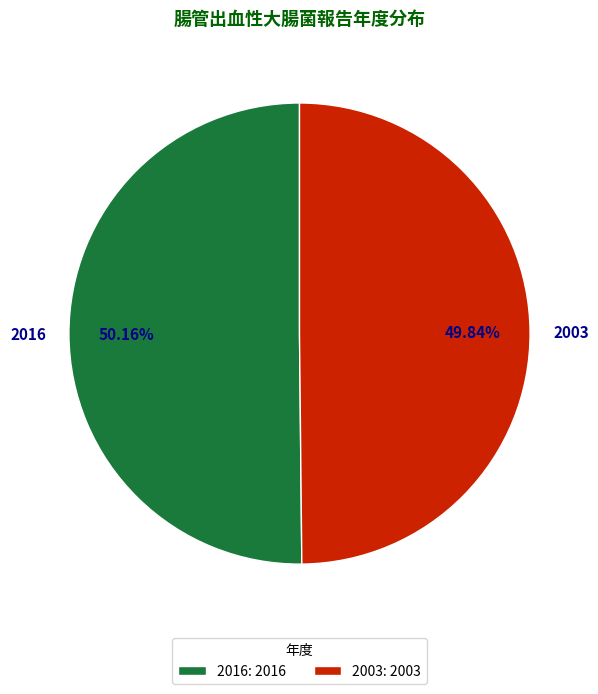

Approximately how many times larger is the value at 2016 compared to 2003?

1.0